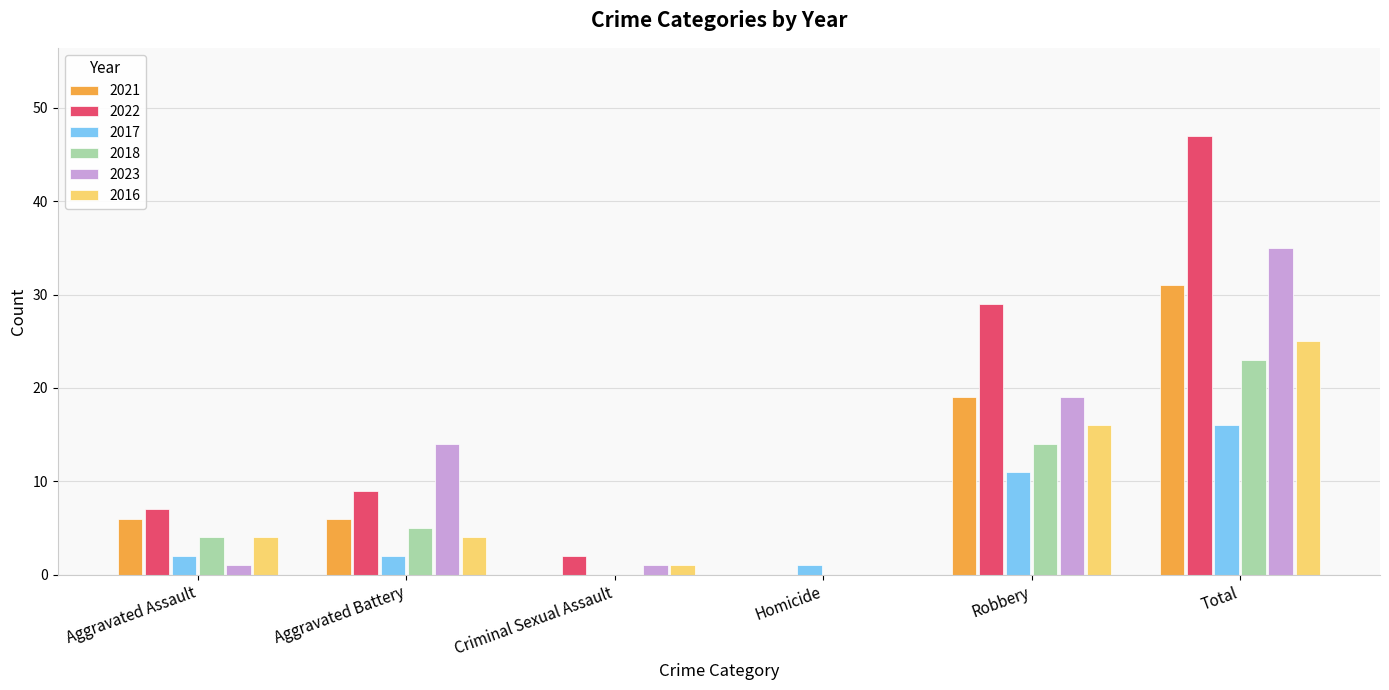

What is the sum of all 2022 values?

94